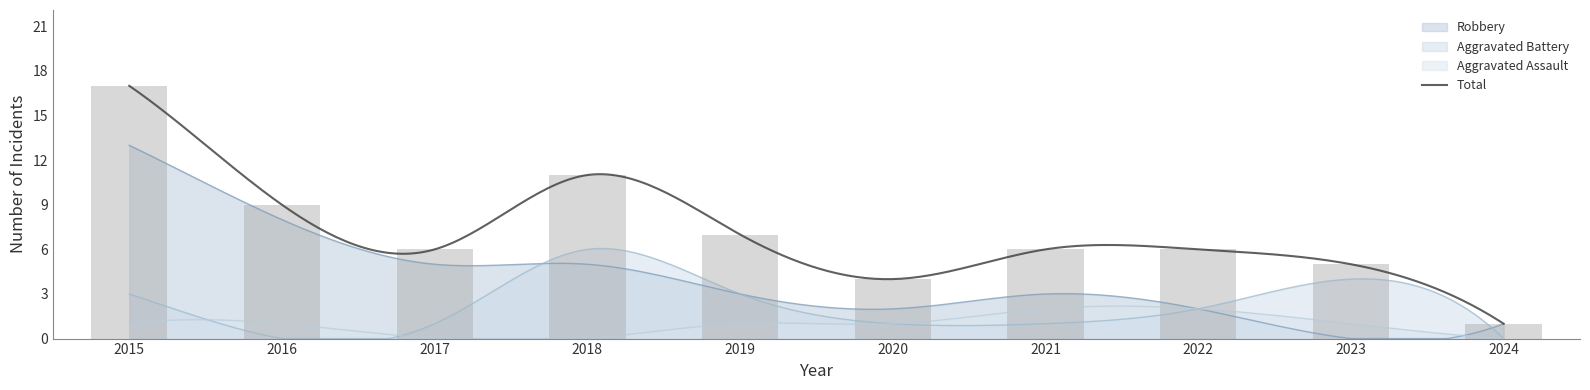

Reading right to left, what are all the values shown in this chart?

Aggravated Assault: 0	1	2	2	1	1	0	0	1	1
Aggravated Battery: 0	4	2	1	1	3	6	1	0	3
Robbery: 1	0	2	3	2	3	5	5	8	13
Total: 1	5	6	6	4	7	11	6	9	17